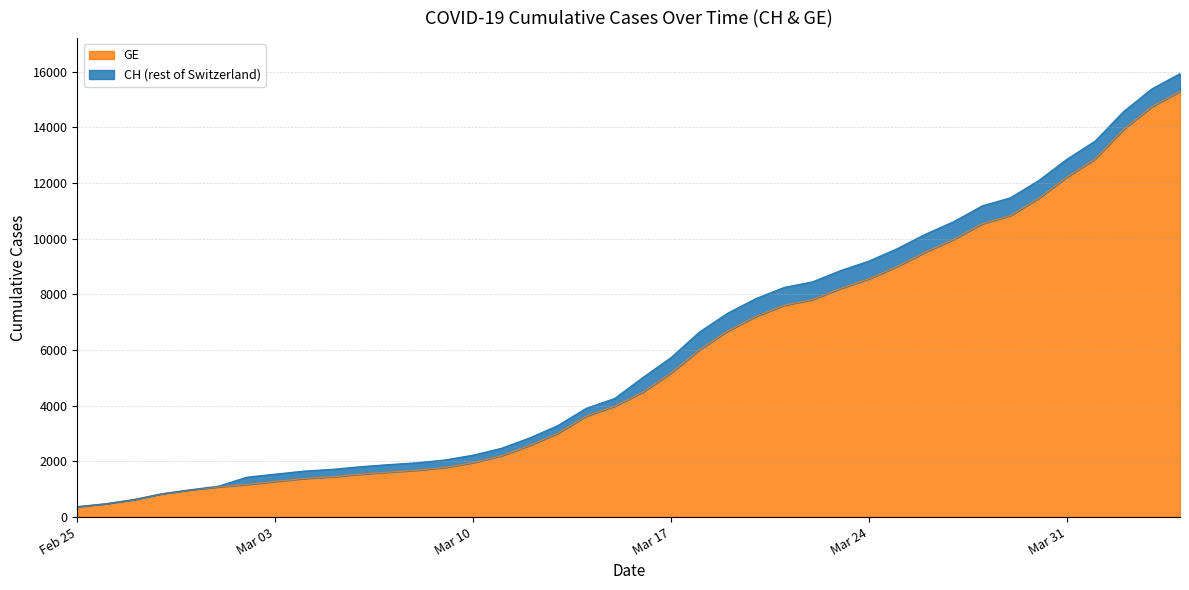

True or false: GE has a value of 10443 at 2020-03-19.

False